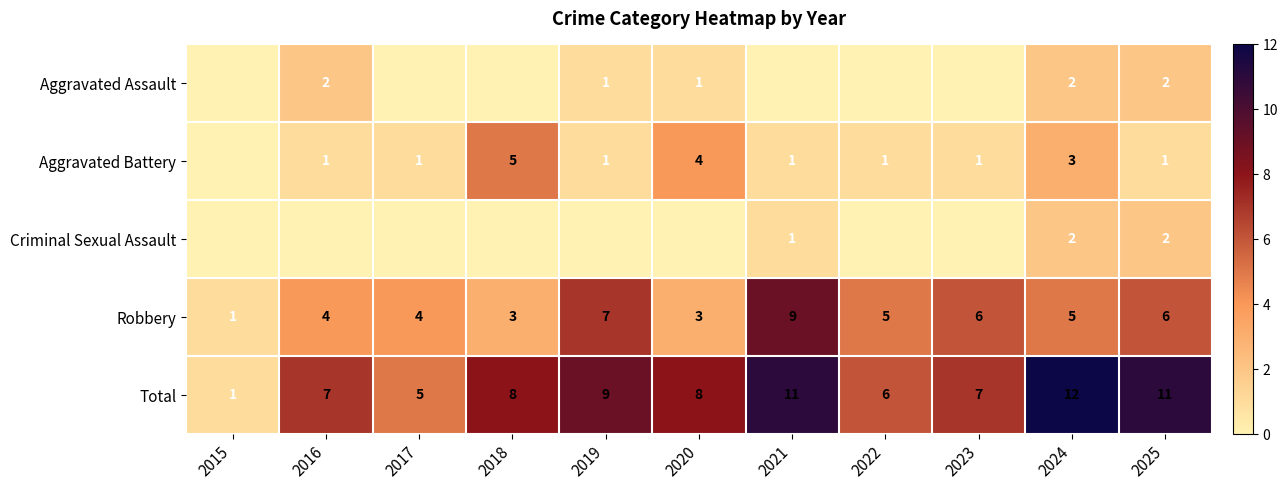

Where is Total nearest to the value 6?

2022